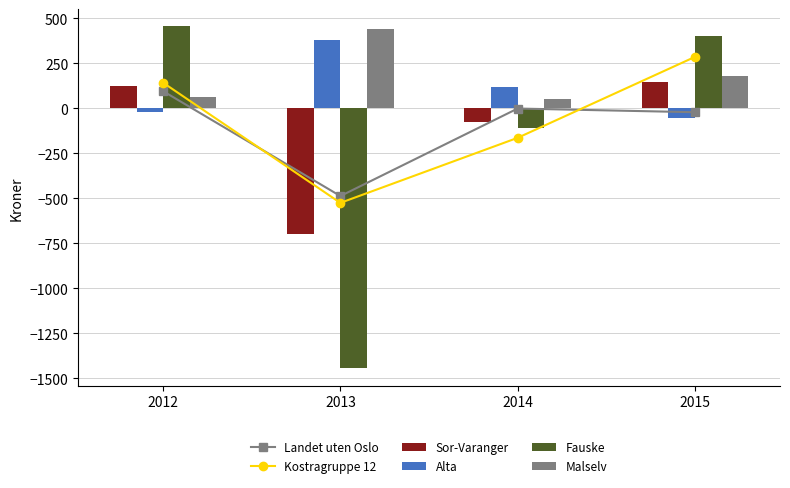

Reading left to right, what are all the values shown in this chart?

Landet uten Oslo: 96.0	-486.7	-0.5	-20.9
Kostragruppe 12: 142.9	-524.7	-163.2	286.4
Sor-Varanger: 123.1	-697.9	-75.8	148.6
Alta: -18.1	379.5	118.5	-51.5
Fauske: 457.4	-1444.7	-107.9	400.9
Malselv: 66.1	441.7	49.9	178.4